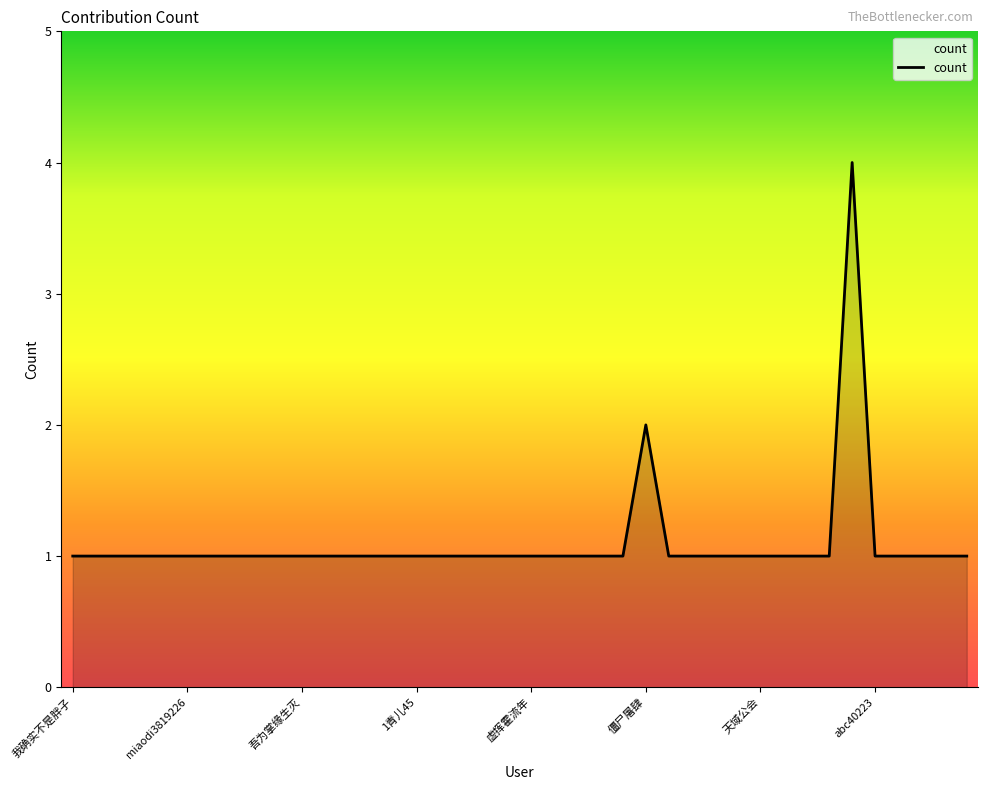

What is the maximum value shown in the chart?

4